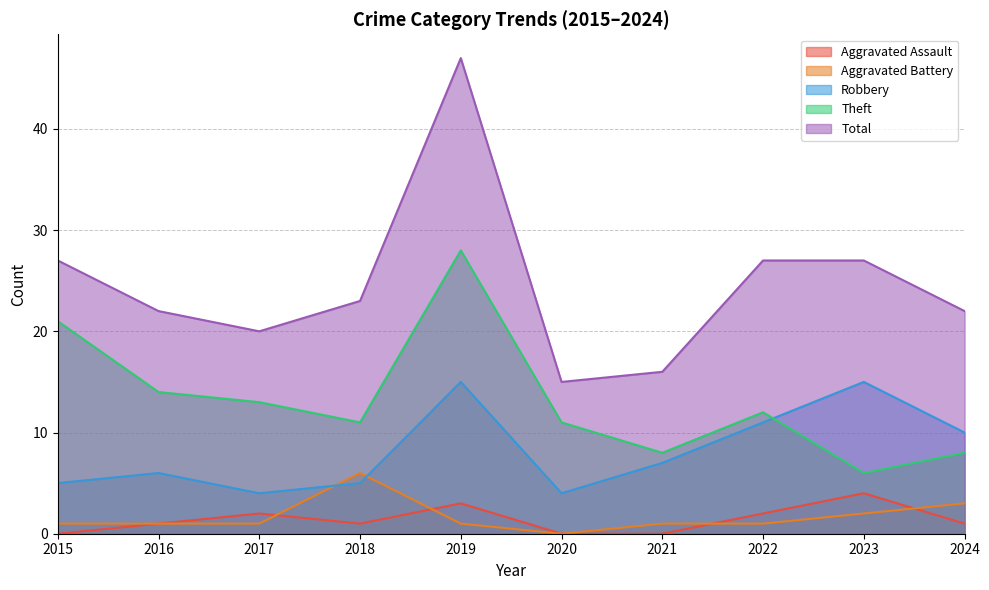

What is the value of the Total point at the 5th from the left?

47